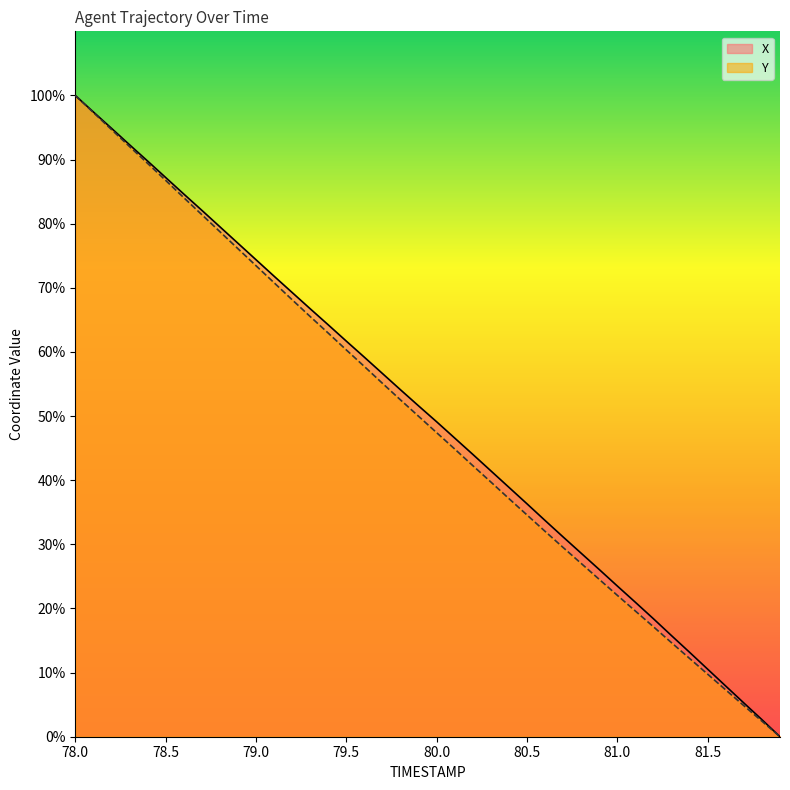

Rank the series at 80.7 from highest to lowest value.

X, Y